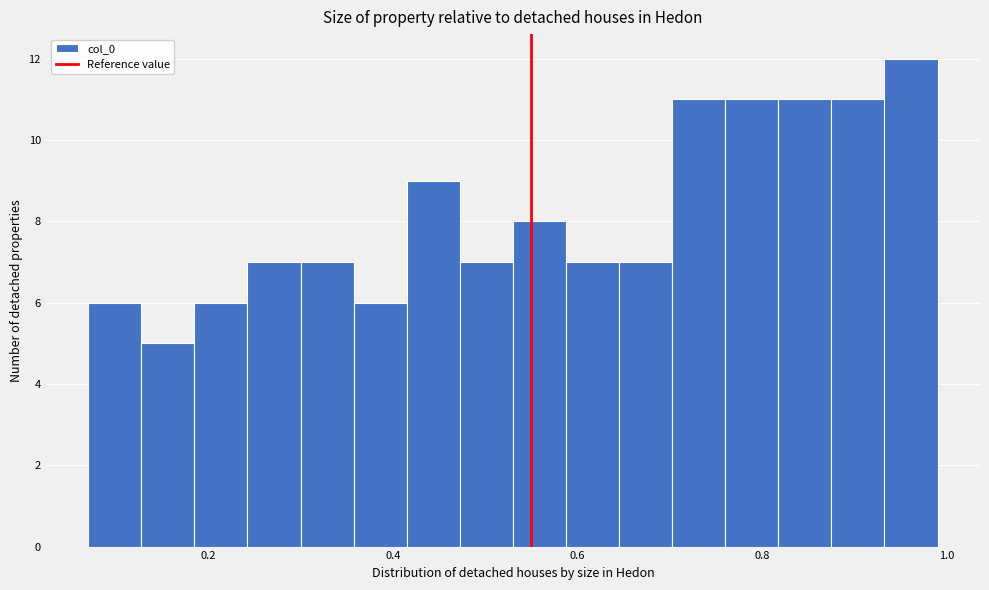

Around what value on the x-axis is the tallest bar? Give the approximate position of its centre, as read against the axis.

0.96